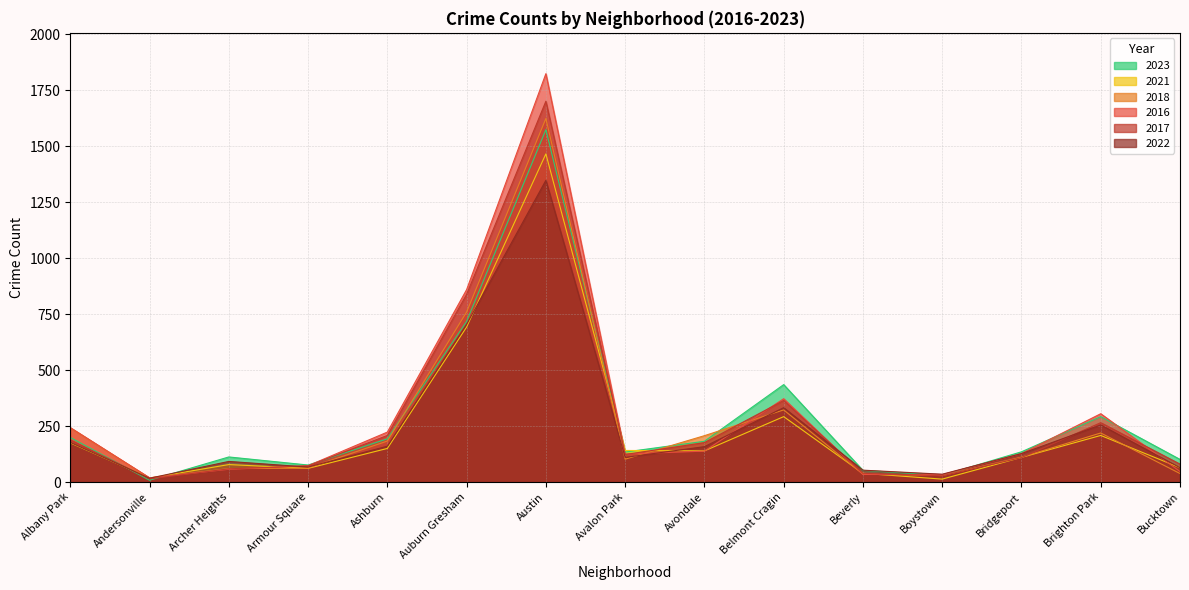

Where do 2021 and 2017 first cross each other?

Albany Park and Andersonville